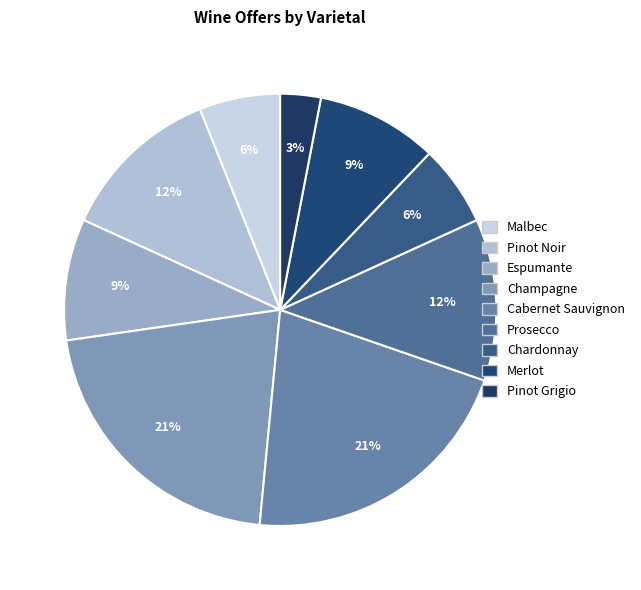

To the nearest percent, what portion does Merlot represent?

9%